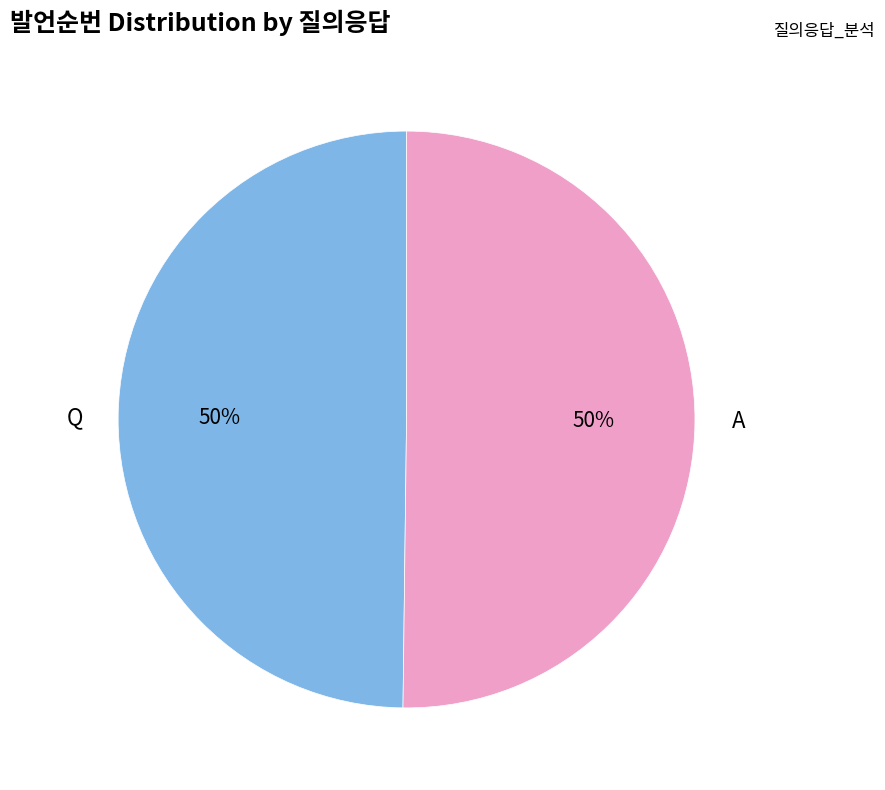

To the nearest percent, what is the average slice percentage?

50%